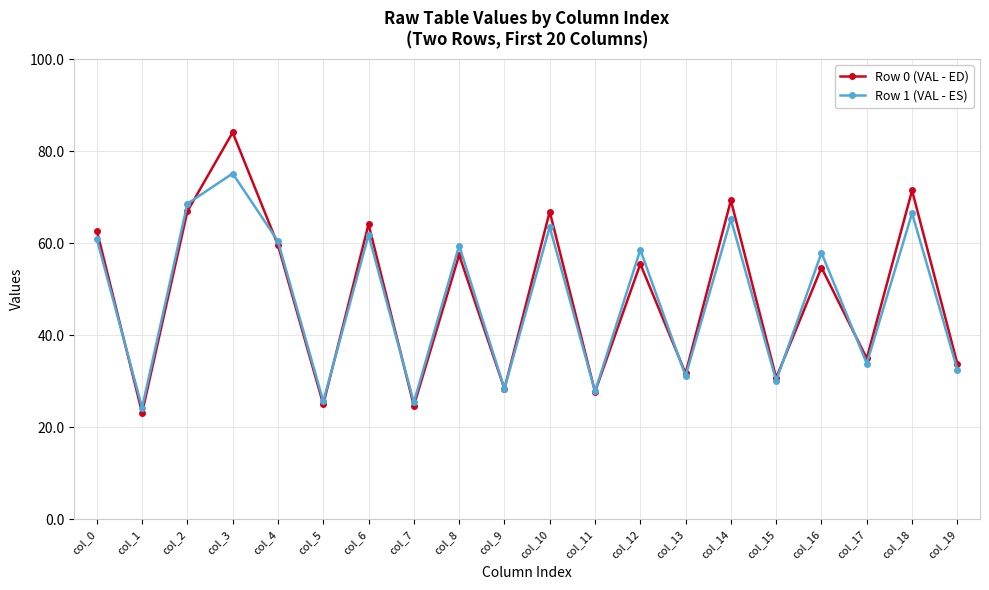

How many lines are shown in the chart?

2